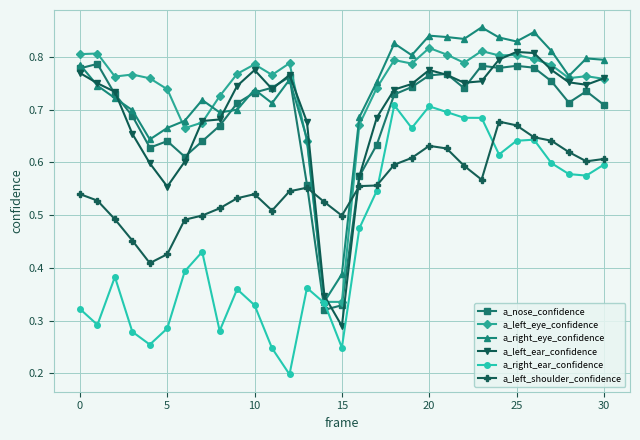

After their last crossing, which series has the higher values: a_left_eye_confidence or a_left_shoulder_confidence?

a_left_eye_confidence